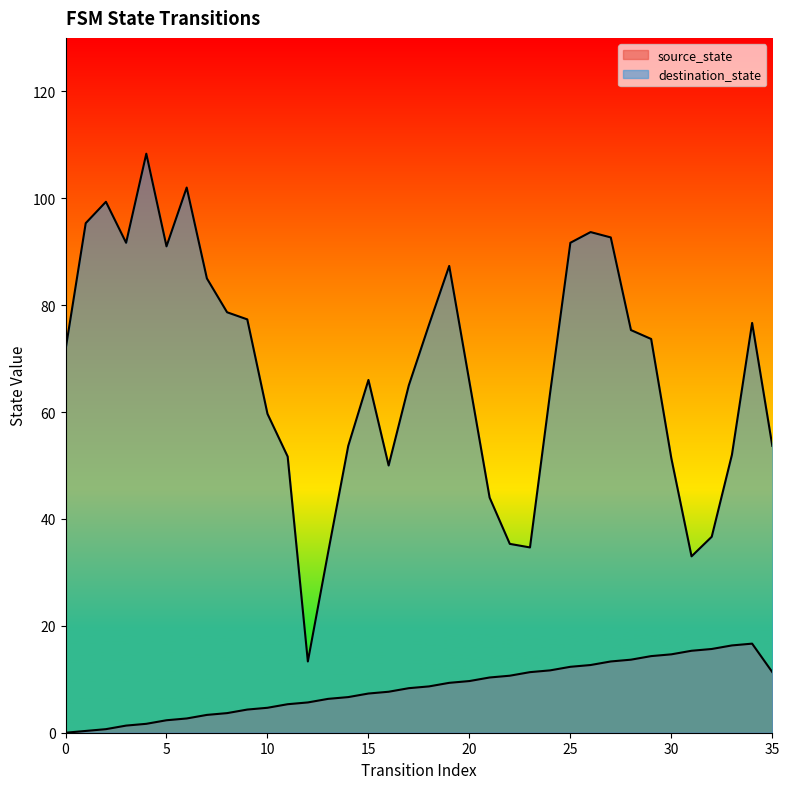

The chart shows a value of 24.1 at 28. True or false?

False